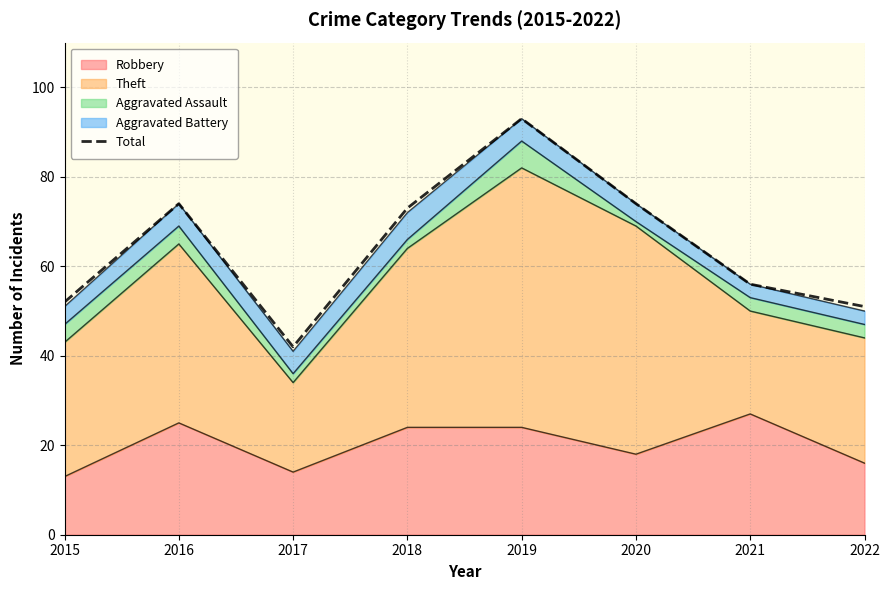

Reading right to left, list all the values displayed in this chart.

2022=51	2021=56	2020=74	2019=93	2018=73	2017=42	2016=74	2015=52